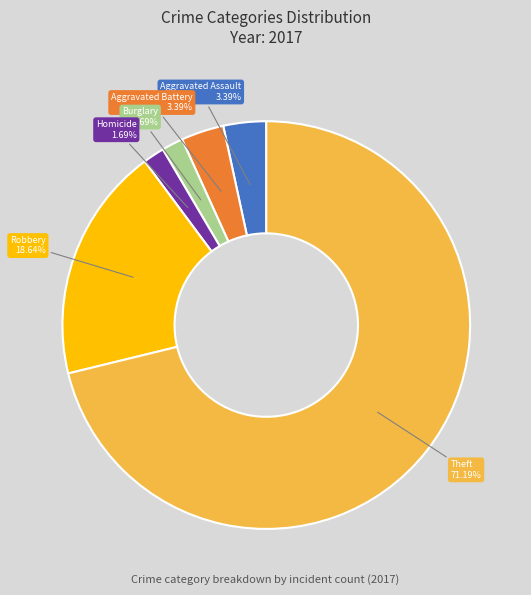

To the nearest percent, what is the average slice percentage?

17%